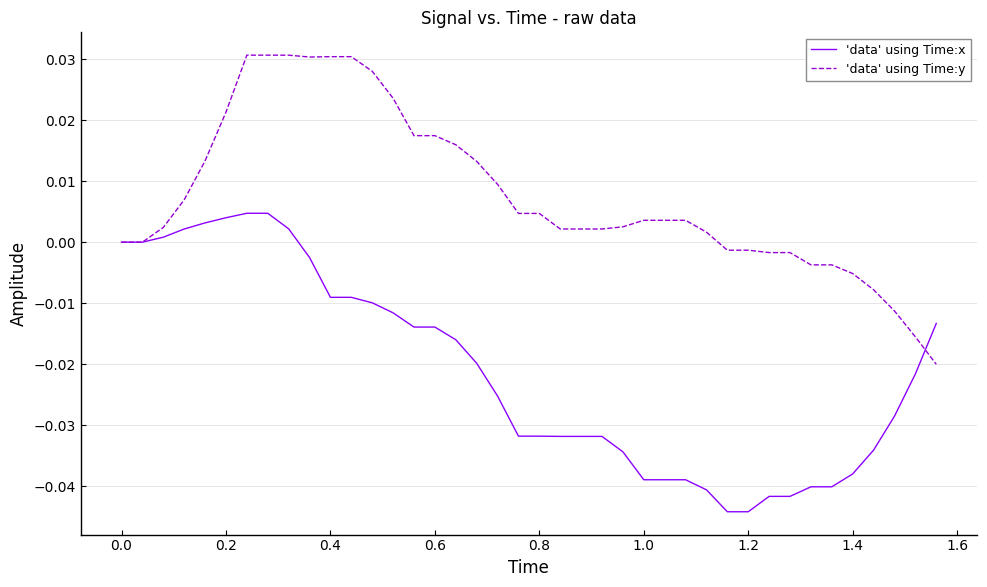

List the series in order of their peak value, highest first.

'data' using Time:y, 'data' using Time:x